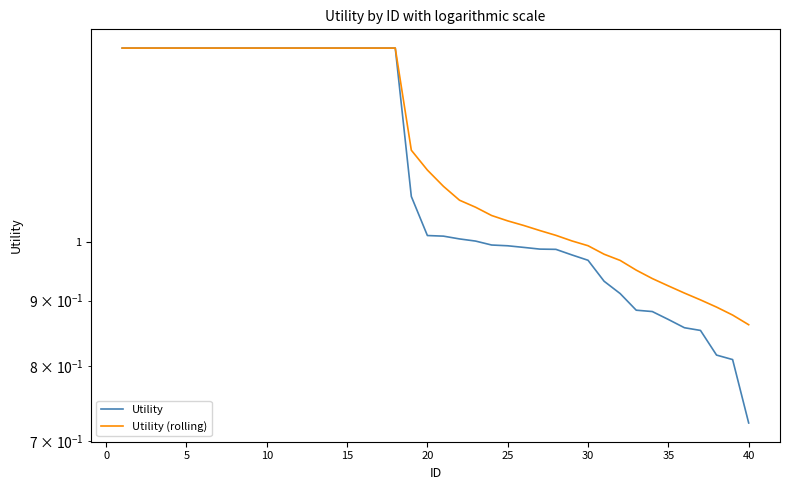

What is the average value of the Utility (rolling) series?

1.2